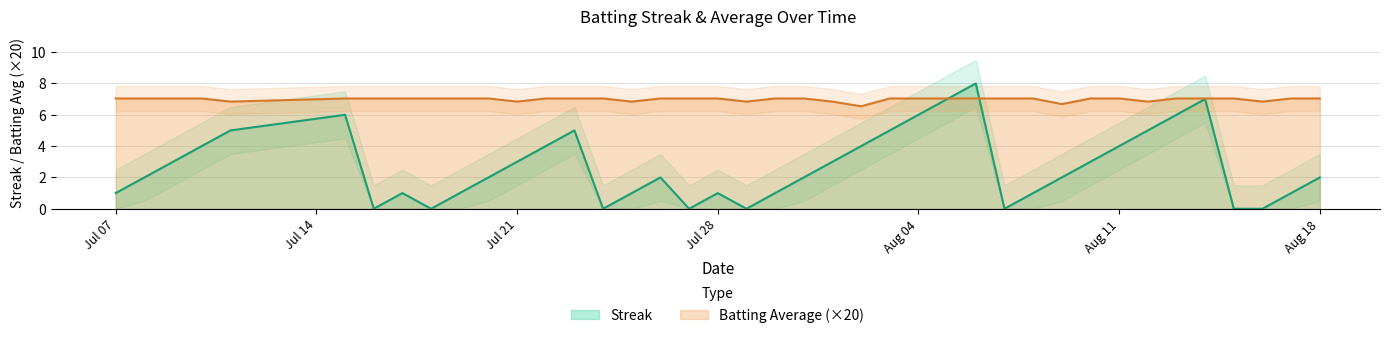

The Streak series shows 3.0 at Jul 21. True or false?

True